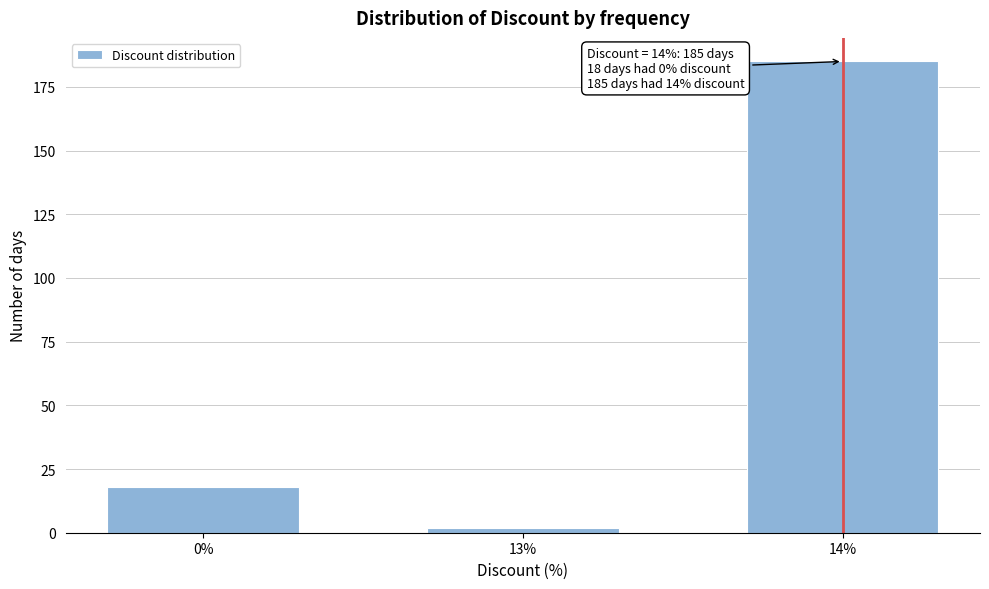

Reading left to right, what are all the values shown in this chart?

18	2	185